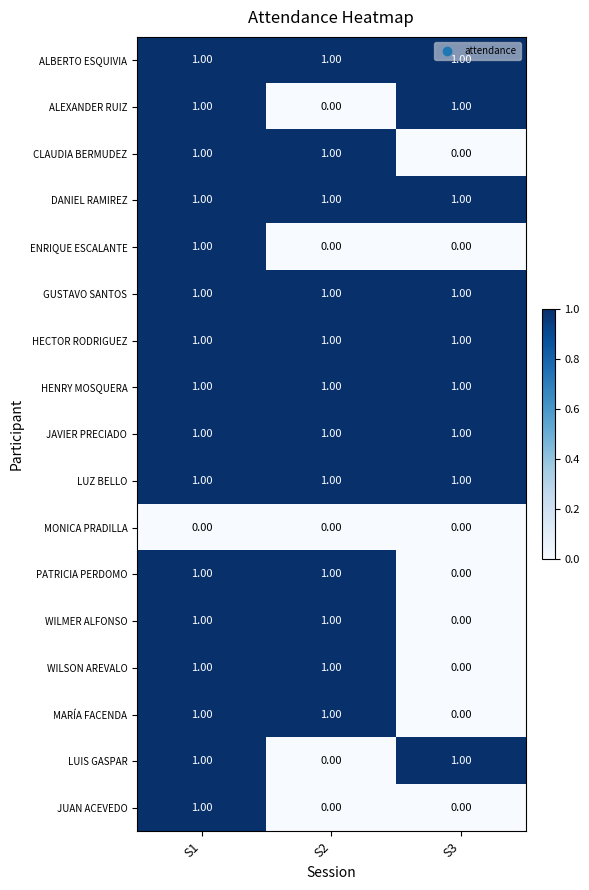

What is the total value across all series at S2?

12